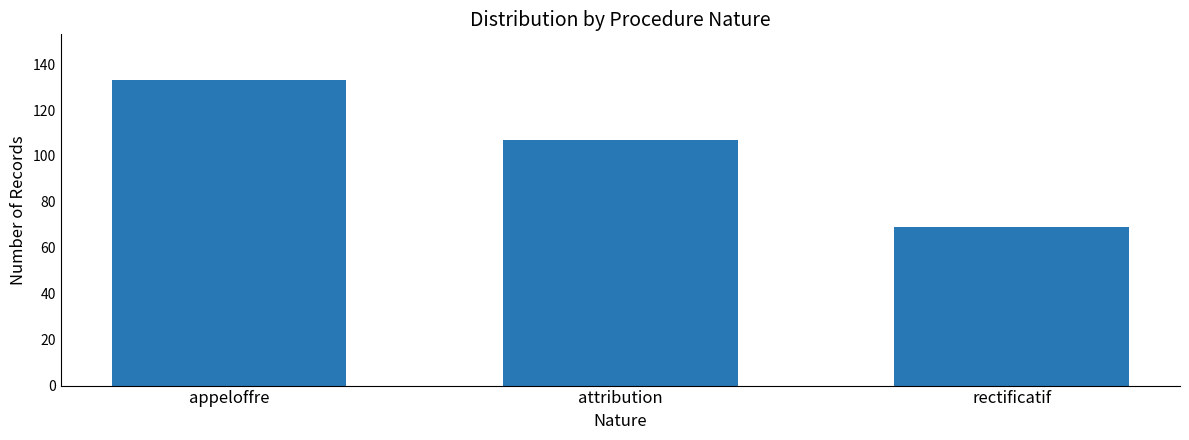

What is the ratio of the value at appeloffre to the value at attribution?

1.2